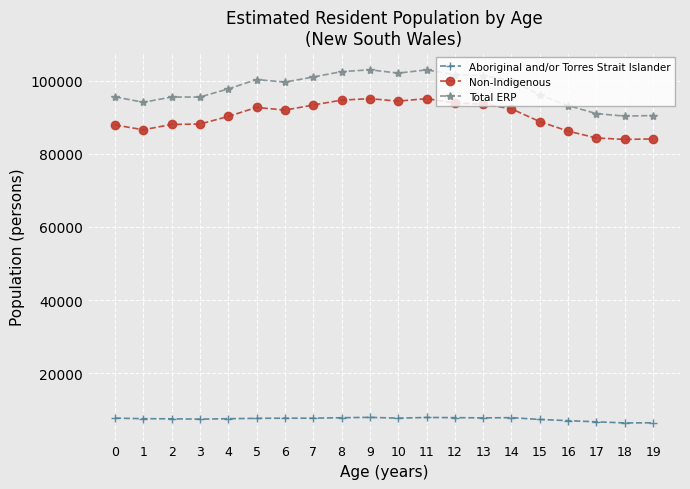

What is the total value across all series at 11?

206000